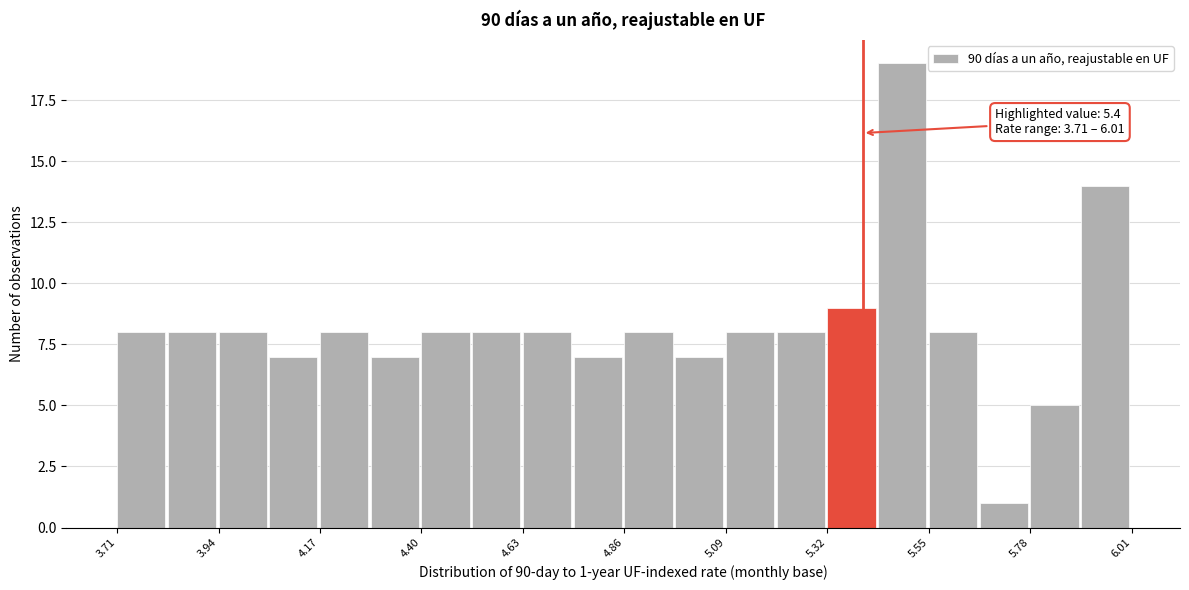

Around what value on the x-axis is the tallest bar? Give the approximate position of its centre, as read against the axis.

5.50